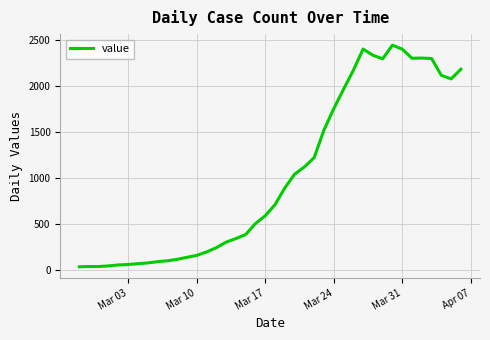

What is the difference between the maximum and minimum values?

2409